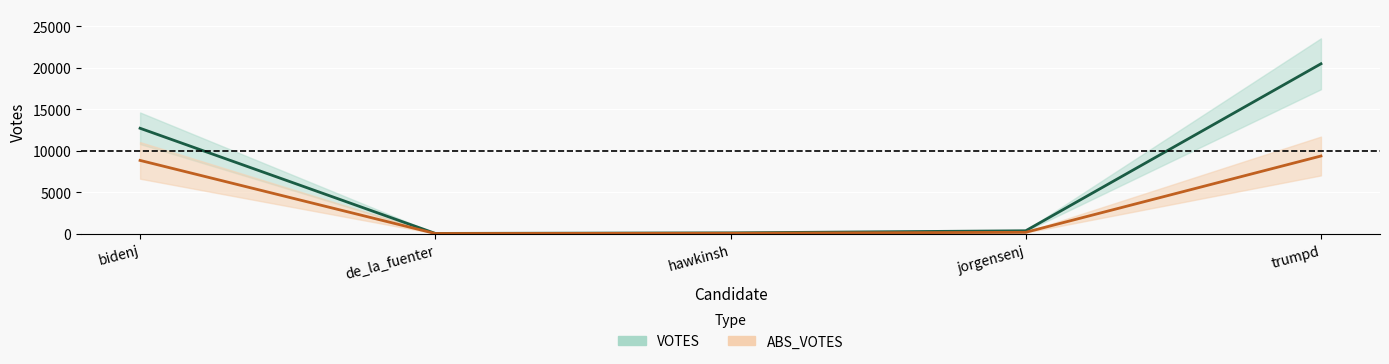

List the series in order of their peak value, highest first.

VOTES, ABS_VOTES